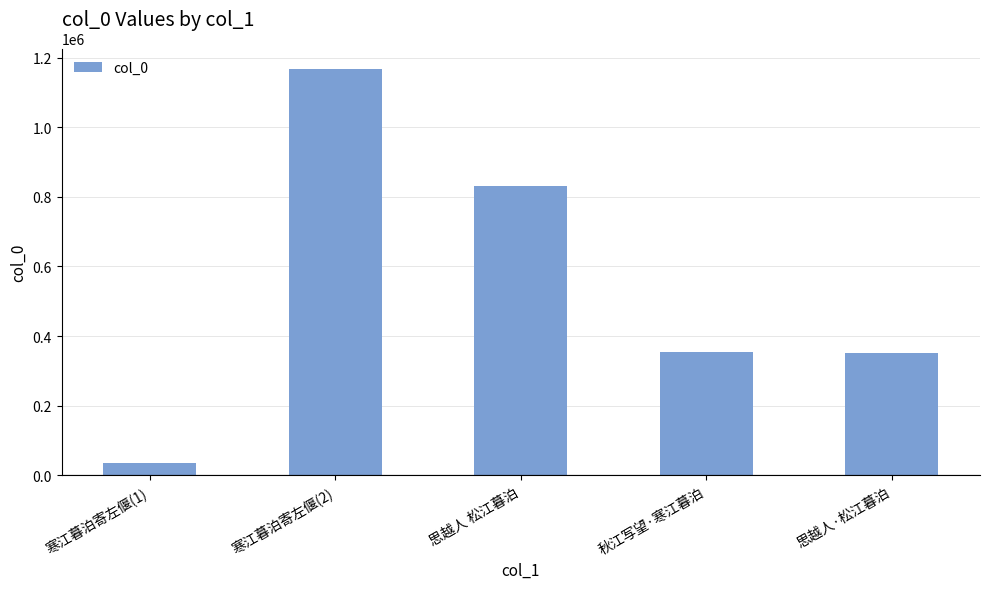

How many bars are there in total?

5